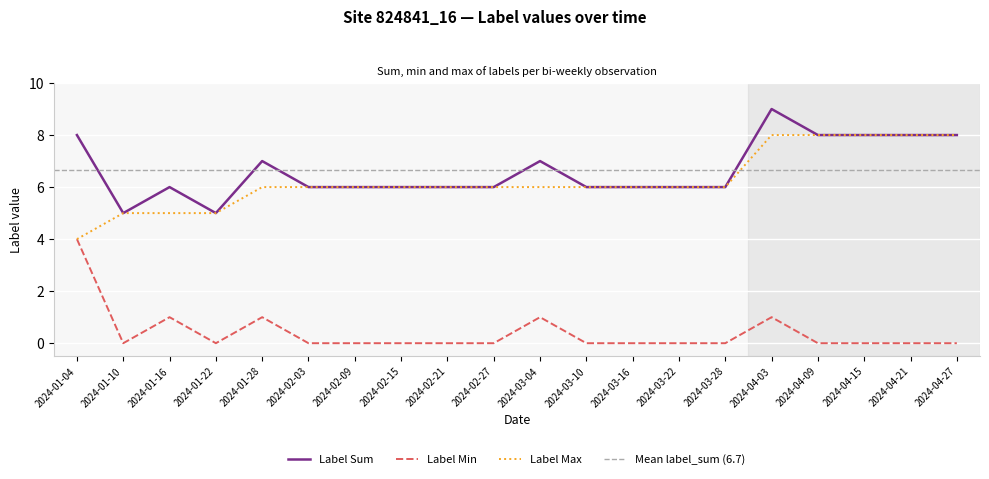

Reading left to right, what are all the values shown in this chart?

label_sum: 2024-01-04=8	2024-01-10=5	2024-01-16=6	2024-01-22=5	2024-01-28=7	2024-02-03=6	2024-02-09=6	2024-02-15=6	2024-02-21=6	2024-02-27=6	2024-03-04=7	2024-03-10=6	2024-03-16=6	2024-03-22=6	2024-03-28=6	2024-04-03=9	2024-04-09=8	2024-04-15=8	2024-04-21=8	2024-04-27=8
label_min: 2024-01-04=4	2024-01-10=0	2024-01-16=1	2024-01-22=0	2024-01-28=1	2024-02-03=0	2024-02-09=0	2024-02-15=0	2024-02-21=0	2024-02-27=0	2024-03-04=1	2024-03-10=0	2024-03-16=0	2024-03-22=0	2024-03-28=0	2024-04-03=1	2024-04-09=0	2024-04-15=0	2024-04-21=0	2024-04-27=0
label_max: 2024-01-04=4	2024-01-10=5	2024-01-16=5	2024-01-22=5	2024-01-28=6	2024-02-03=6	2024-02-09=6	2024-02-15=6	2024-02-21=6	2024-02-27=6	2024-03-04=6	2024-03-10=6	2024-03-16=6	2024-03-22=6	2024-03-28=6	2024-04-03=8	2024-04-09=8	2024-04-15=8	2024-04-21=8	2024-04-27=8